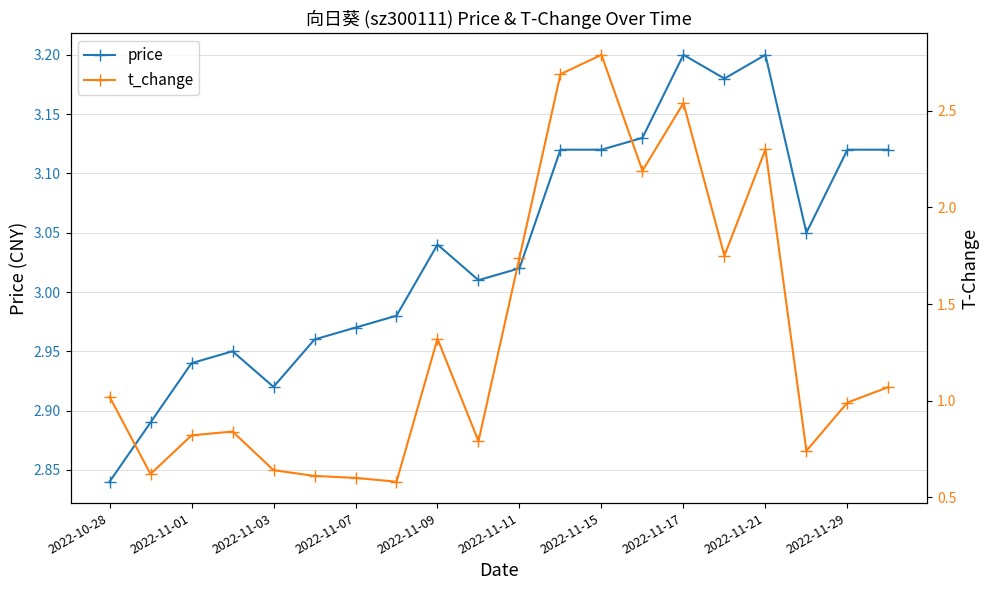

Is it true that price equals 4.4 at 2022-11-21?

False